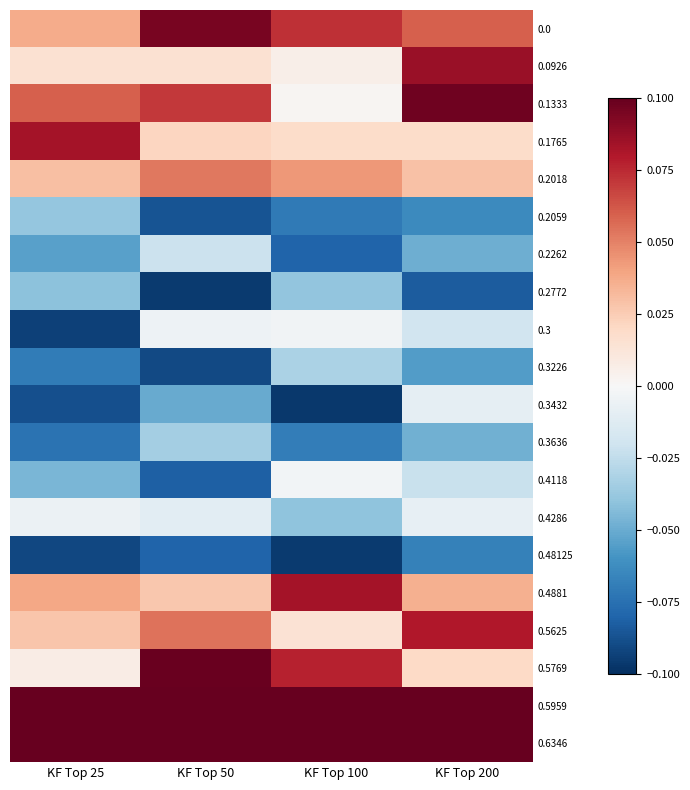

Rank the series by their maximum value, from highest to lowest.

0.5959, 0.6346, 0.5769, 0.1333, 0.0, 0.0926, 0.1765, 0.4881, 0.5625, 0.2018, 0.4118, 0.3, 0.4286, 0.3432, 0.2262, 0.3226, 0.3636, 0.2059, 0.2772, 0.48125